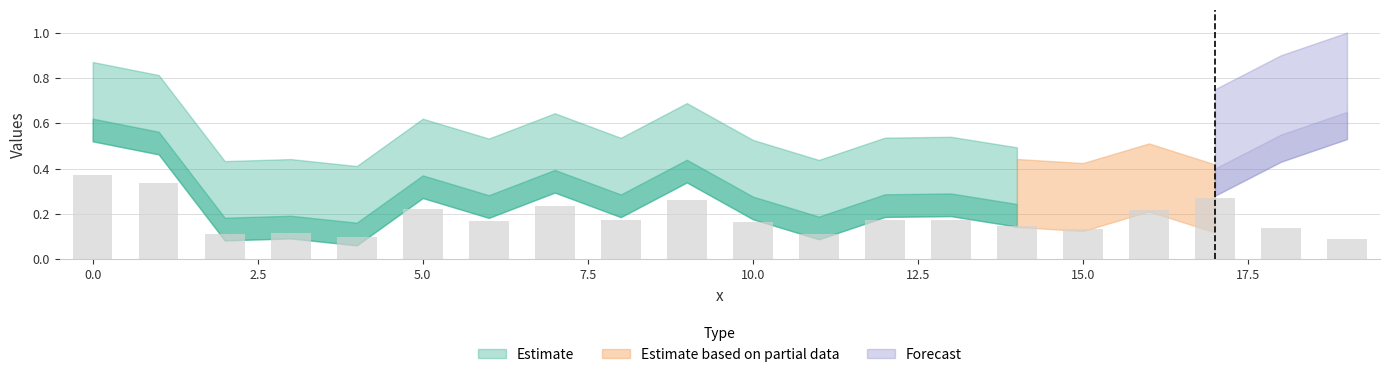

What is the sum of all values?

3.7